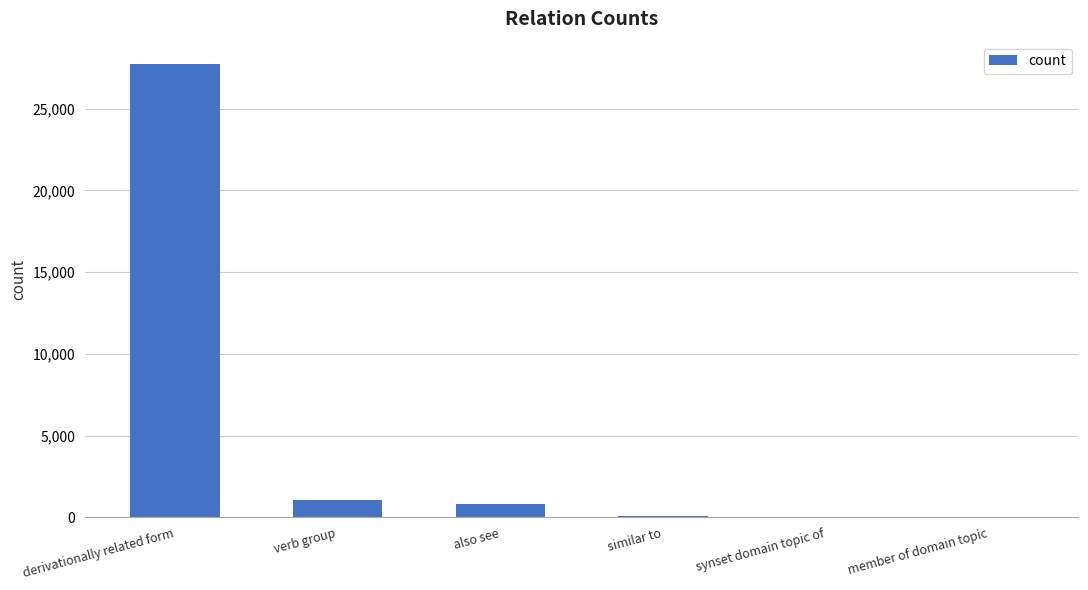

Which has a higher value, verb group or derivationally related form?

derivationally related form